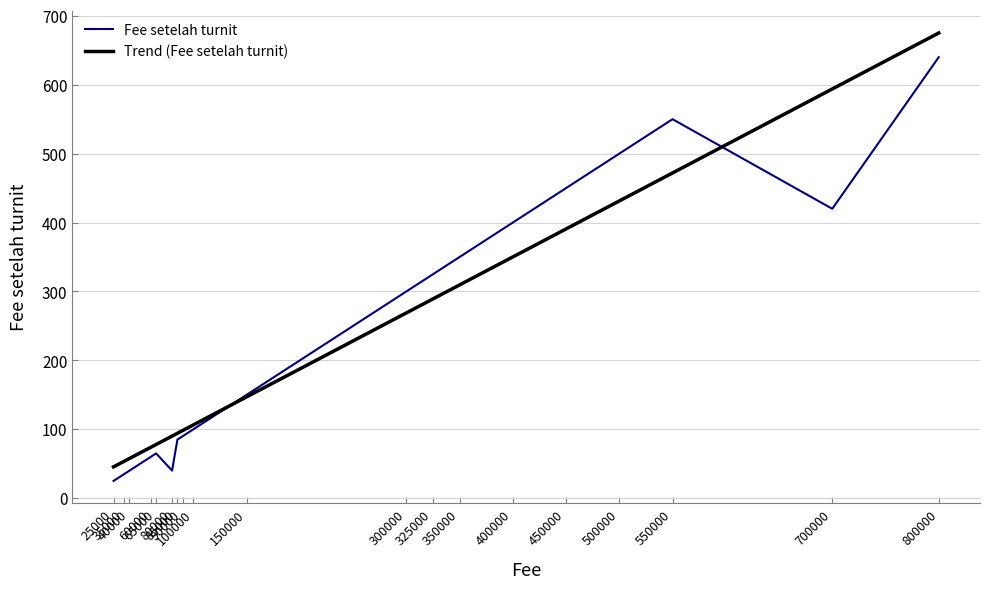

Reading right to left, what are all the values shown in this chart?

Fee setelah turnit: 640.0	420.0	550.0	500.0	450.0	400.0	350.0	325.0	300.0	150.0	100.0	90.0	85.0	40.0	65.0	60.0	40.0	35.0	25.0
Trend (Fee setelah turnit): 675.1	593.8	472.0	431.4	390.7	350.1	309.5	289.2	268.9	147.0	106.4	98.2	94.2	90.1	77.9	73.9	57.6	53.6	45.4